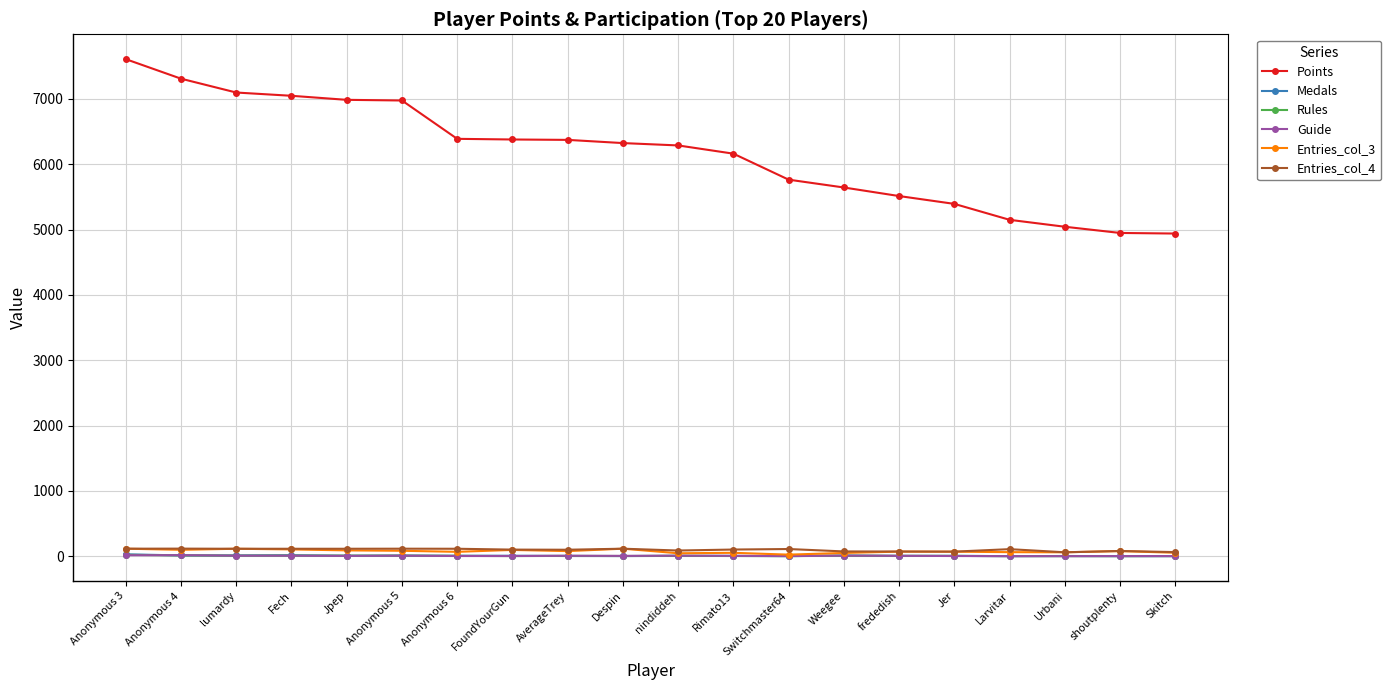

Between frededish and Skitch, which series saw the biggest shift?

Points